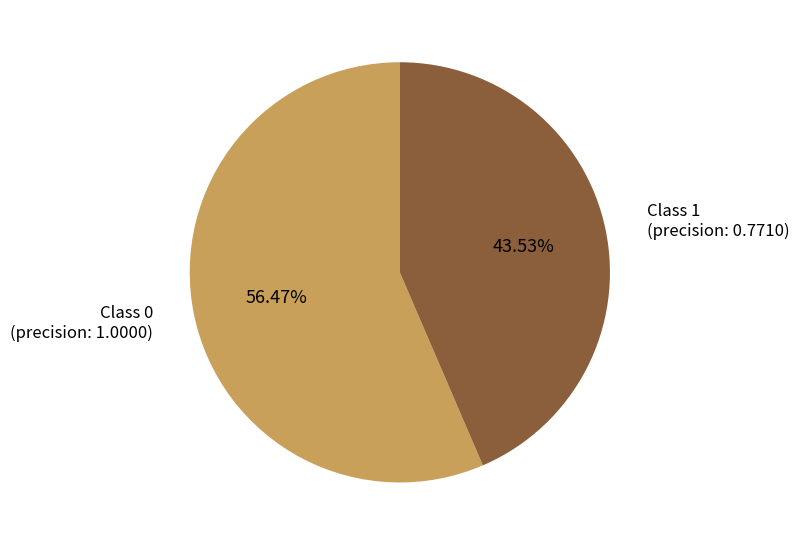

Is there a majority slice in this chart?

Yes